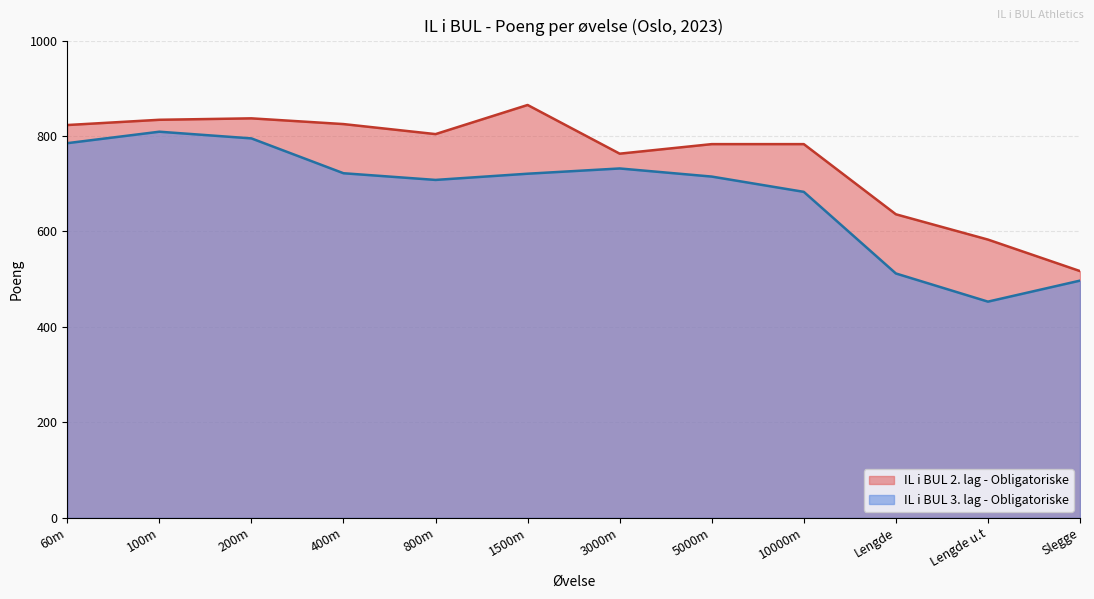

Is it true that IL i BUL 3. lag - Obligatoriske equals 722 at 400m?

True